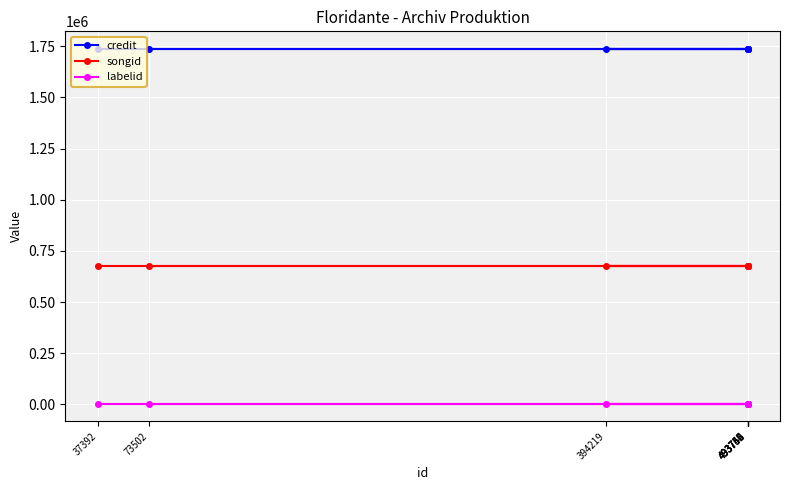

Is it true that songid equals 675544 at 493752?

True